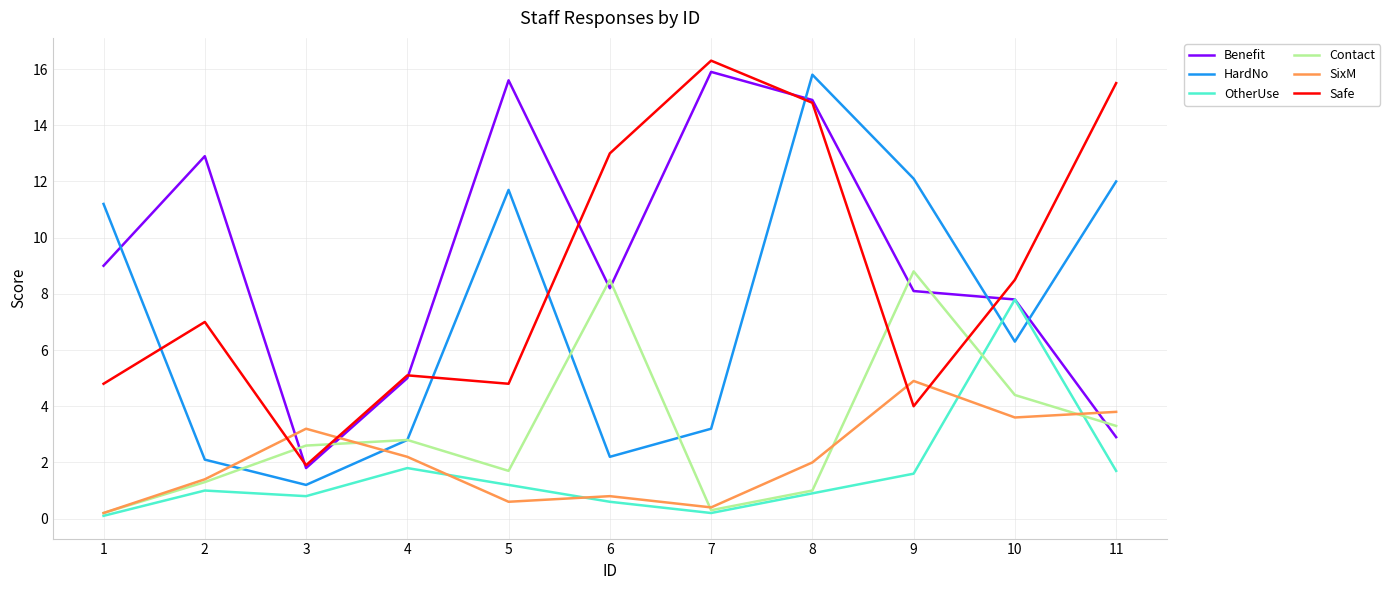

Is the value of OtherUse at 10 greater than the value of SixM at 11?

Yes